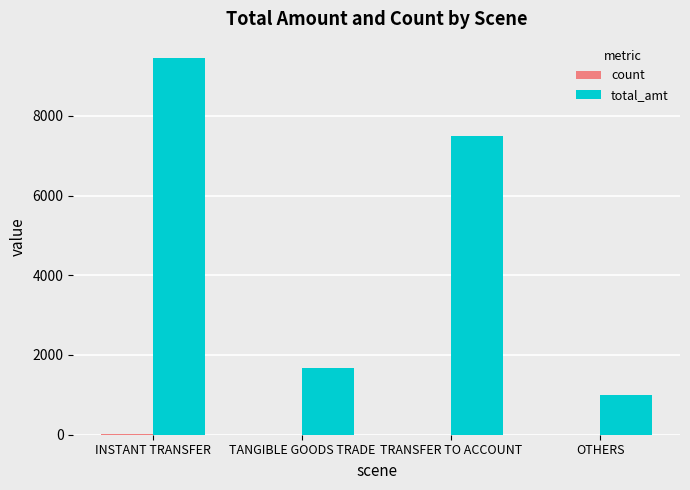

Where does the total_amt series first go above 7500?

INSTANT TRANSFER